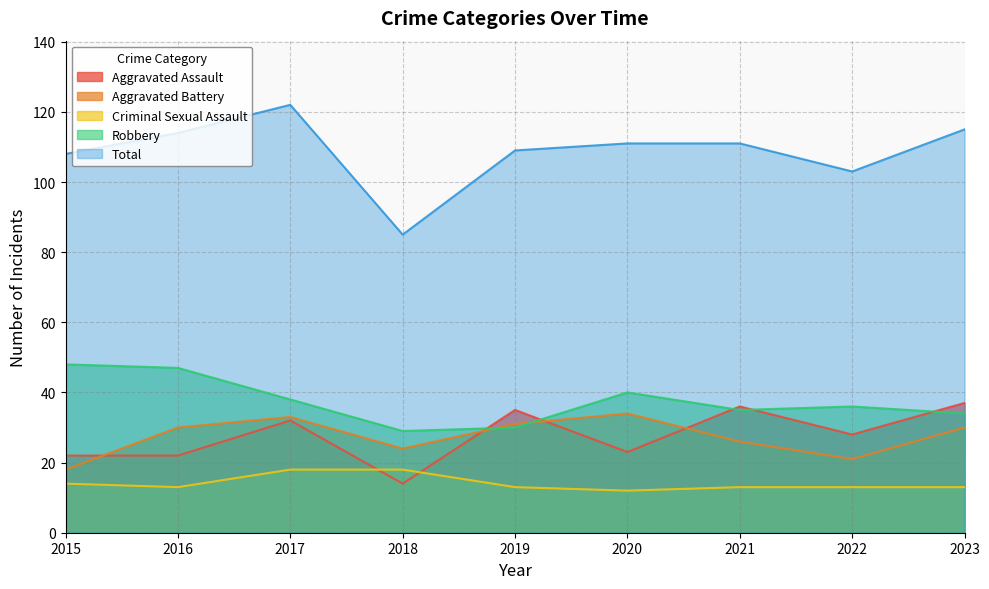

True or false: Criminal Sexual Assault has more than 1 interior local peaks.

False